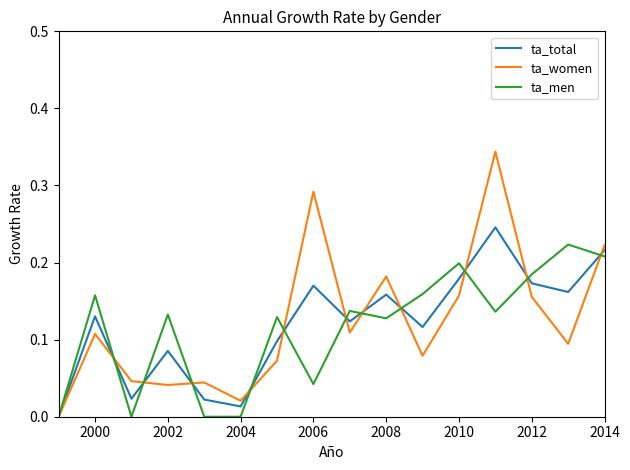

How many values in ta_women are above zero?

15